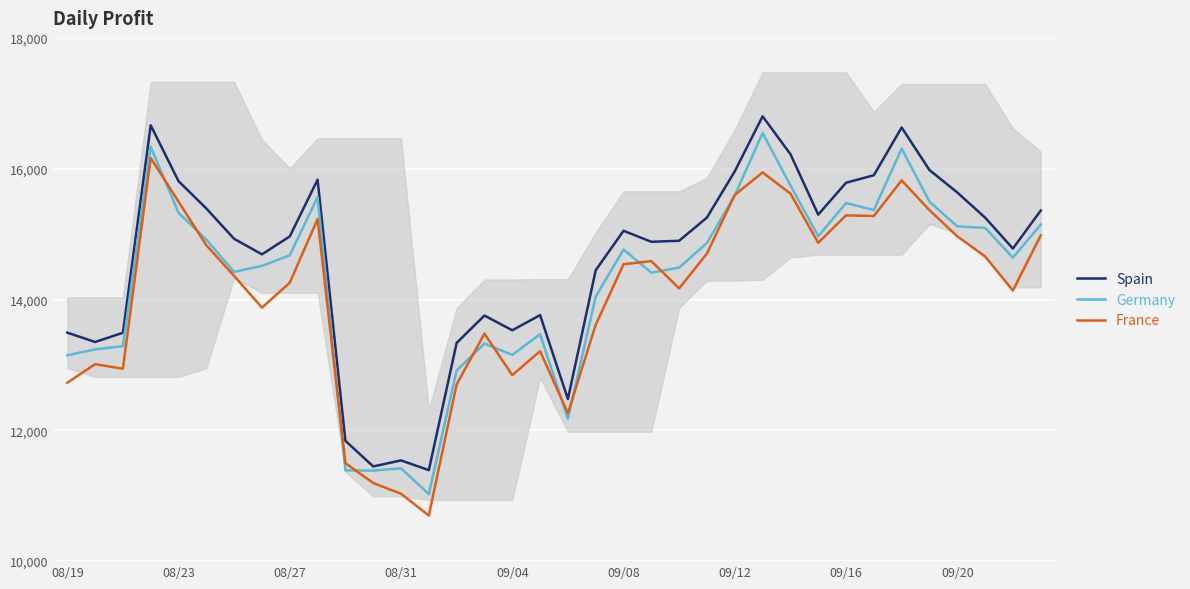

True or false: France and Spain intersect in this chart.

False